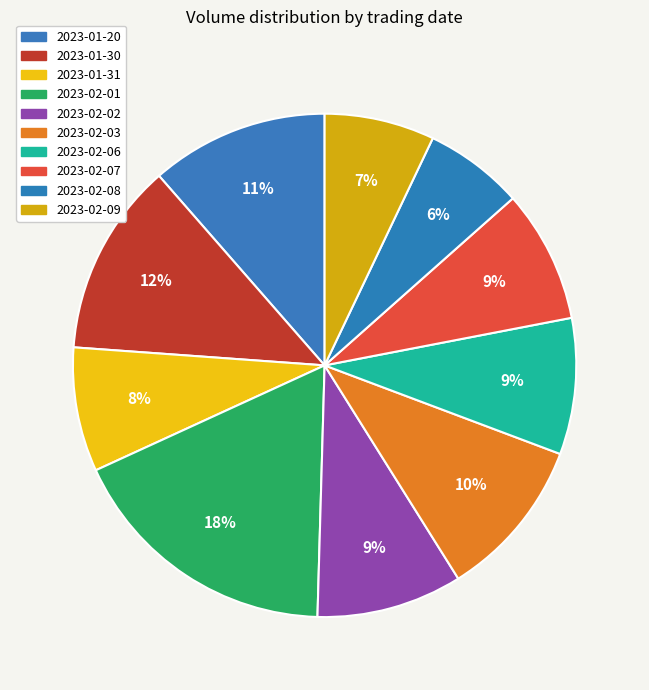

What is the smallest slice in the pie chart?

2023-02-08